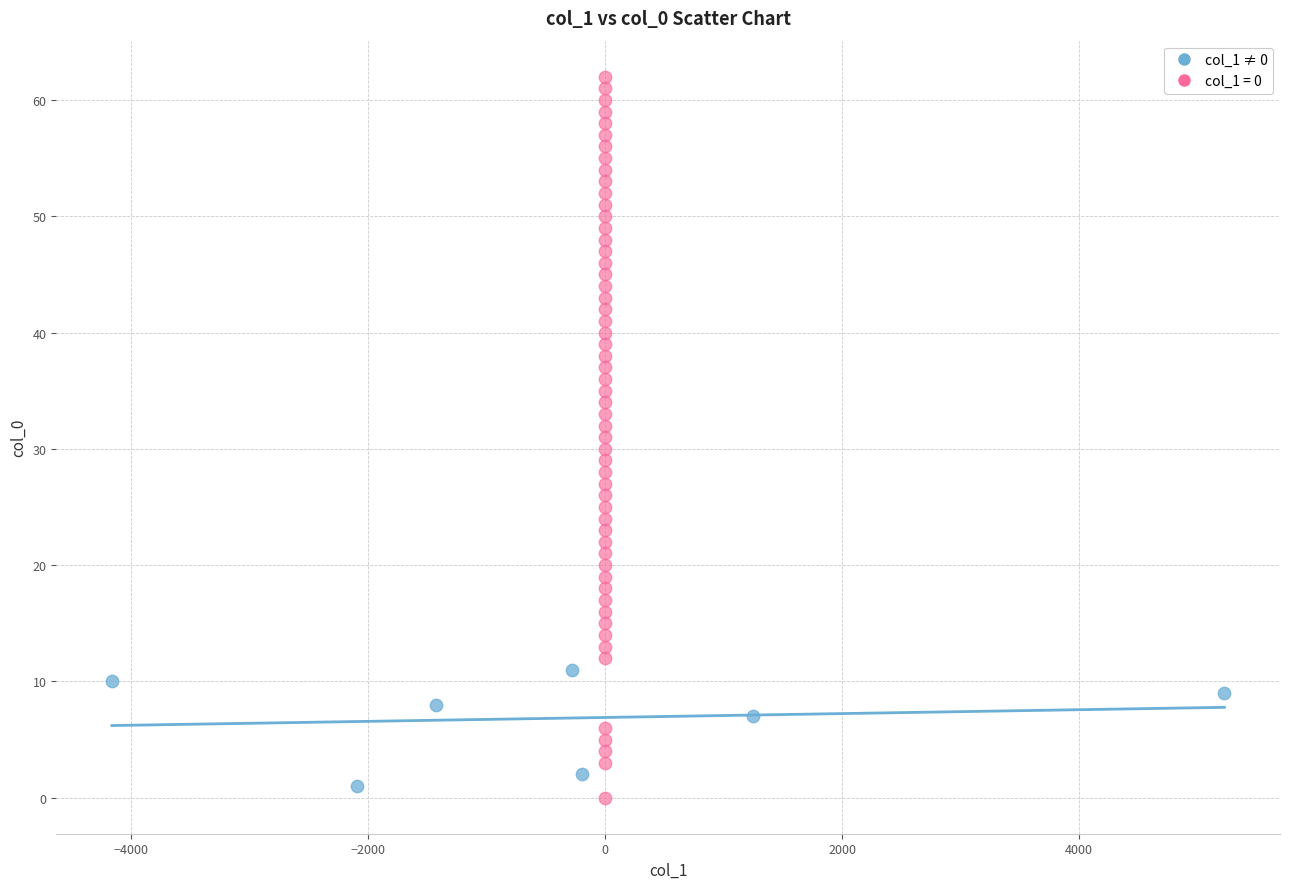

Which series contains the highest Y value?

col_1 = 0